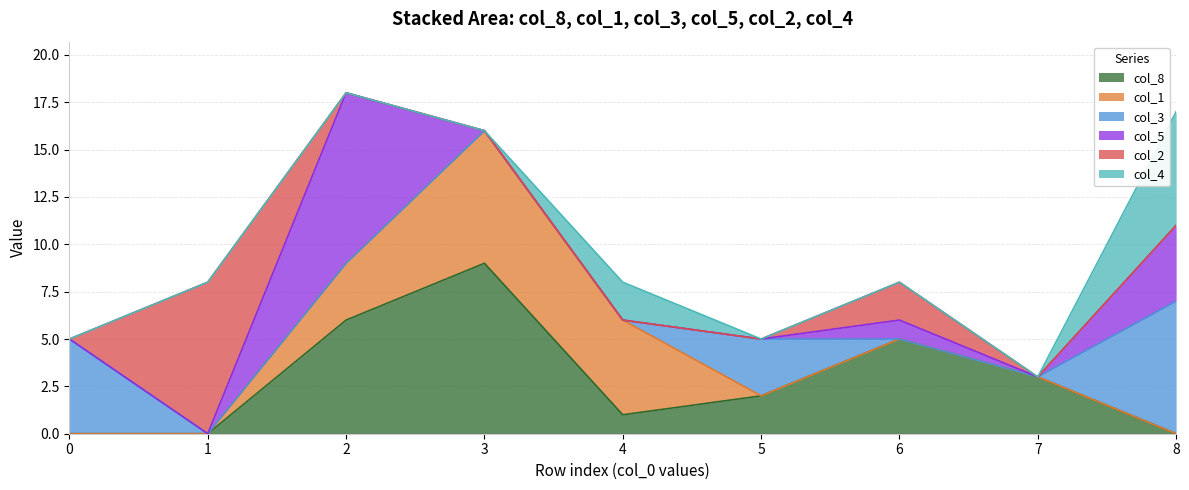

What is the sum of all col_4 values?

8